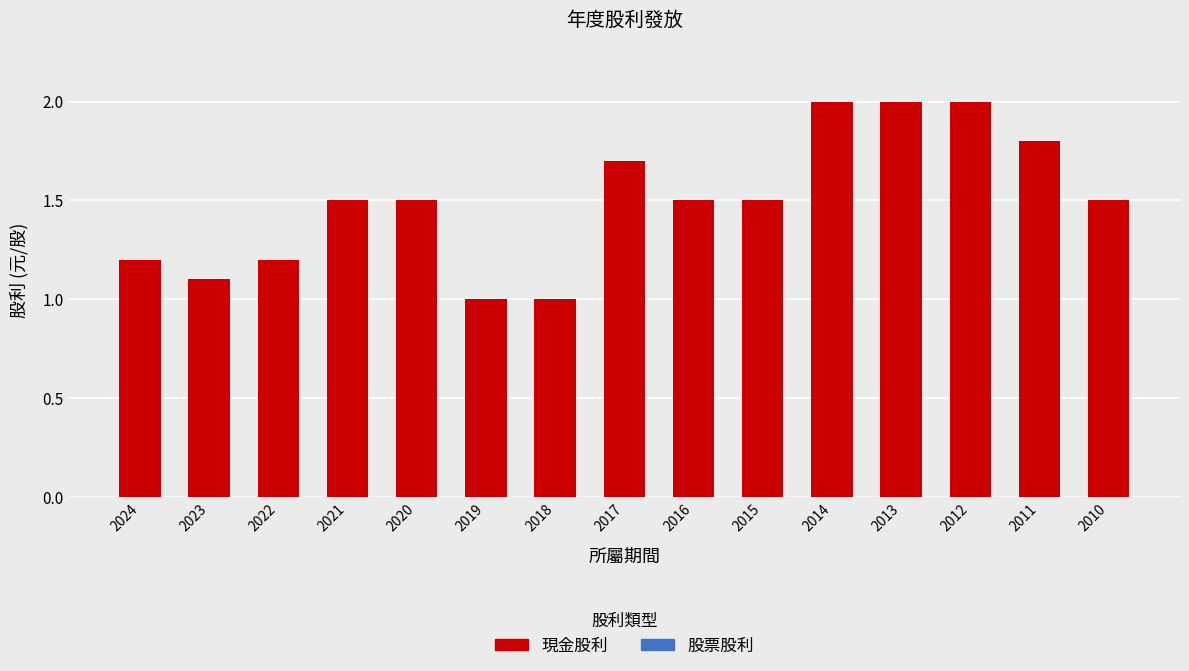

Are the bars horizontal?

No